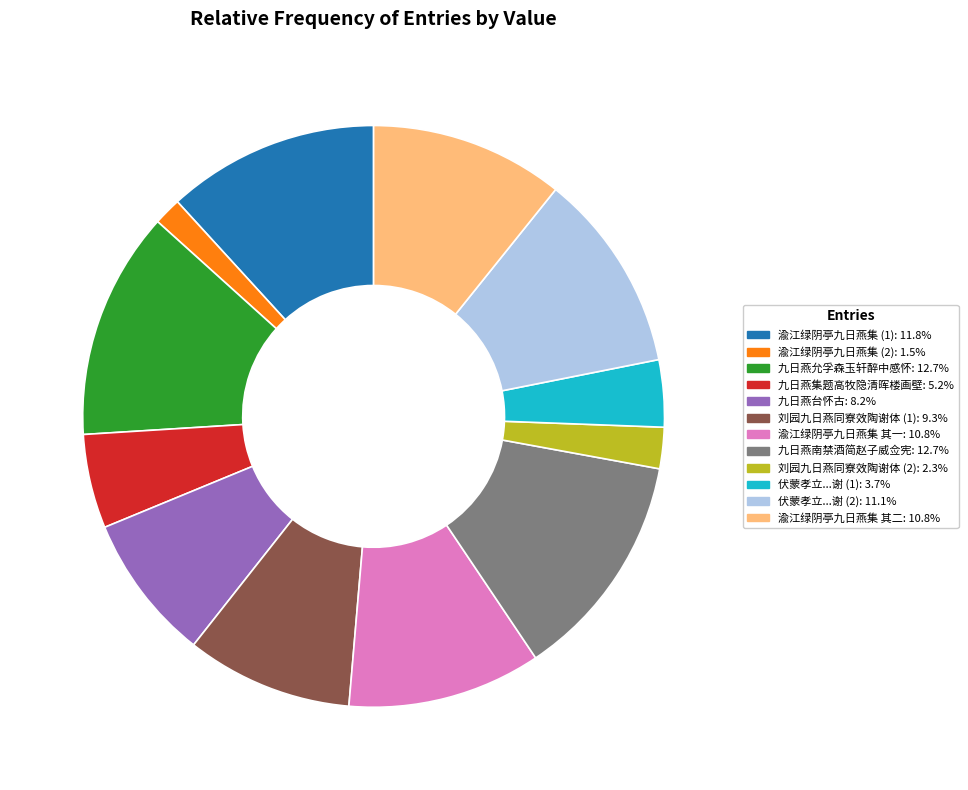

Is there a majority slice in this chart?

No